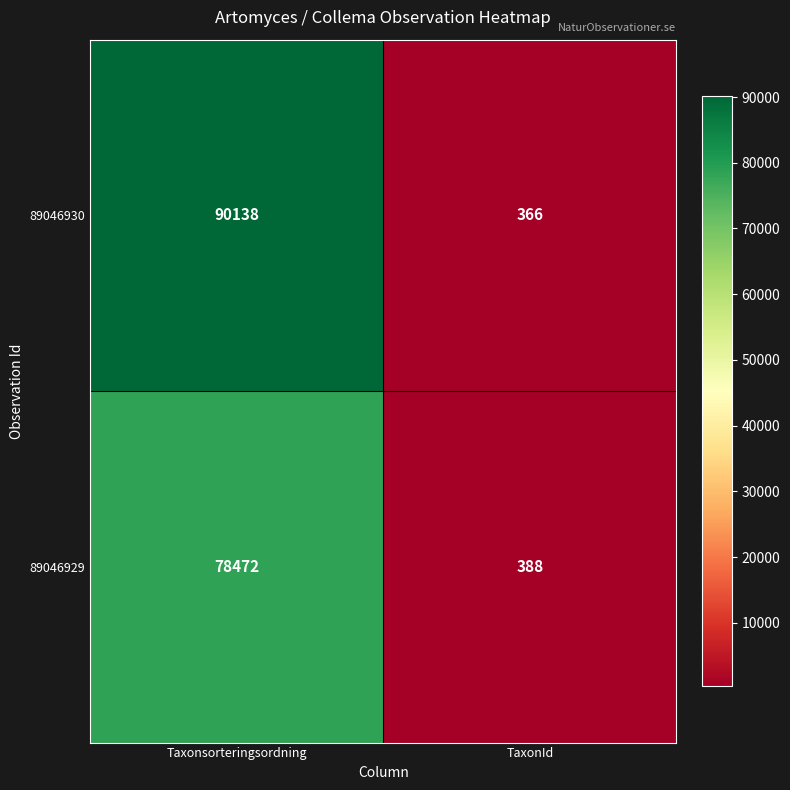

Reading right to left, extract all data points from this chart.

89046930: TaxonId=366	Taxonsorteringsordning=90138
89046929: TaxonId=388	Taxonsorteringsordning=78472